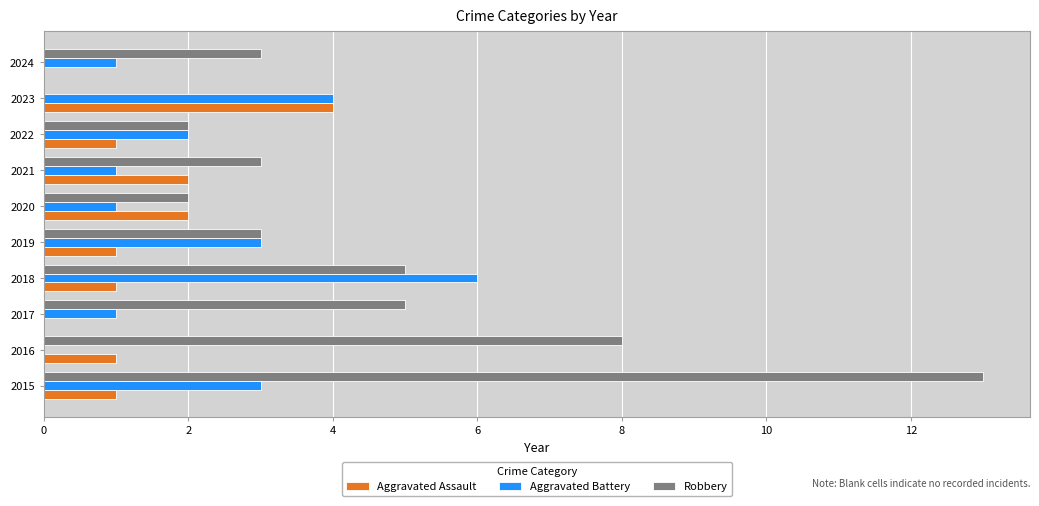

True or false: Robbery has a value of 3 at 2024.

True